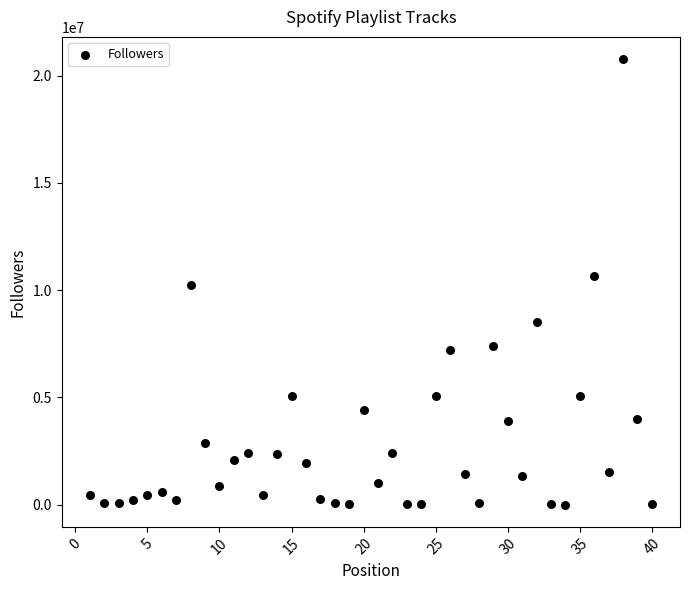

What is the range of Y values (max minus min)?

20758793